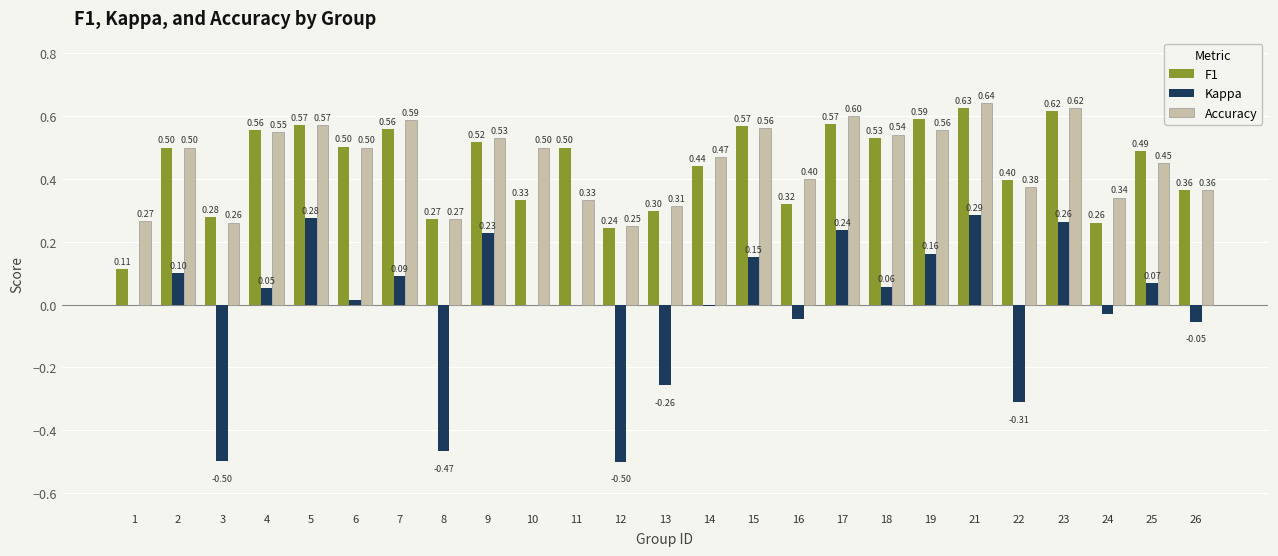

What is the spread (max minus min) of values at 9?

0.3